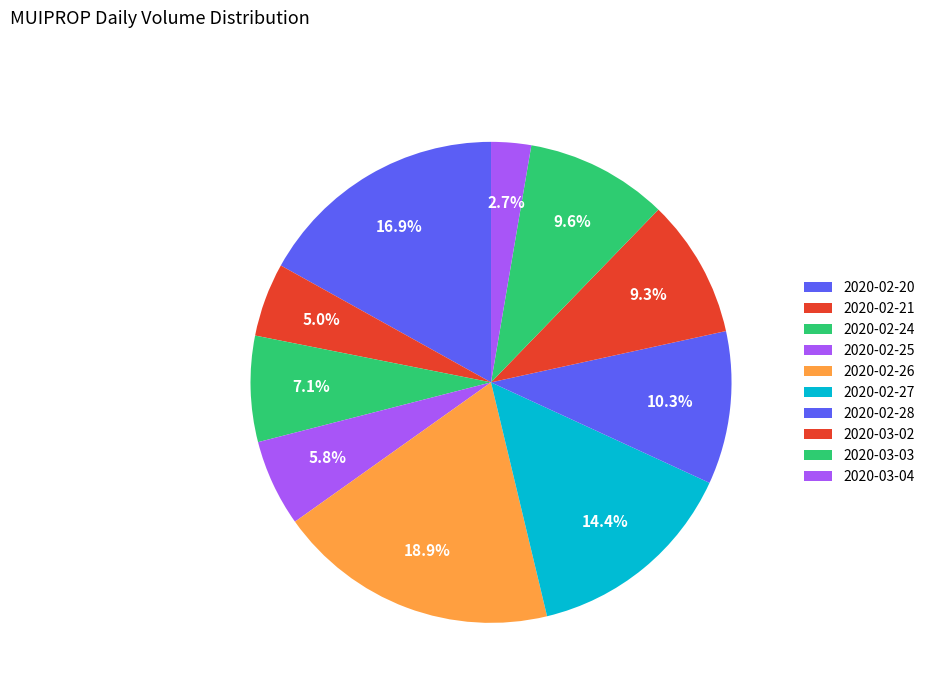

Is there any slice that represents more than half of the pie?

No